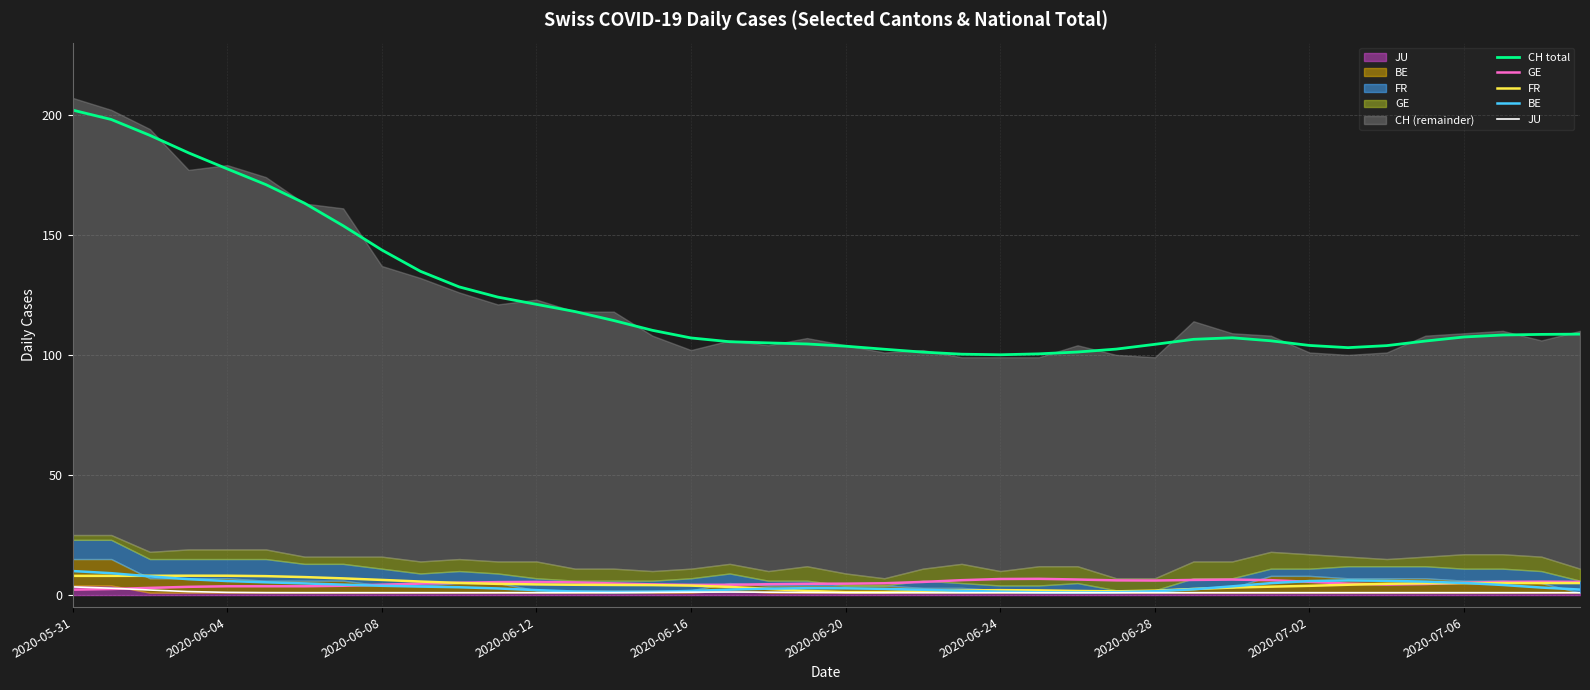

Where is JU nearest to the value 2?

2020-06-08